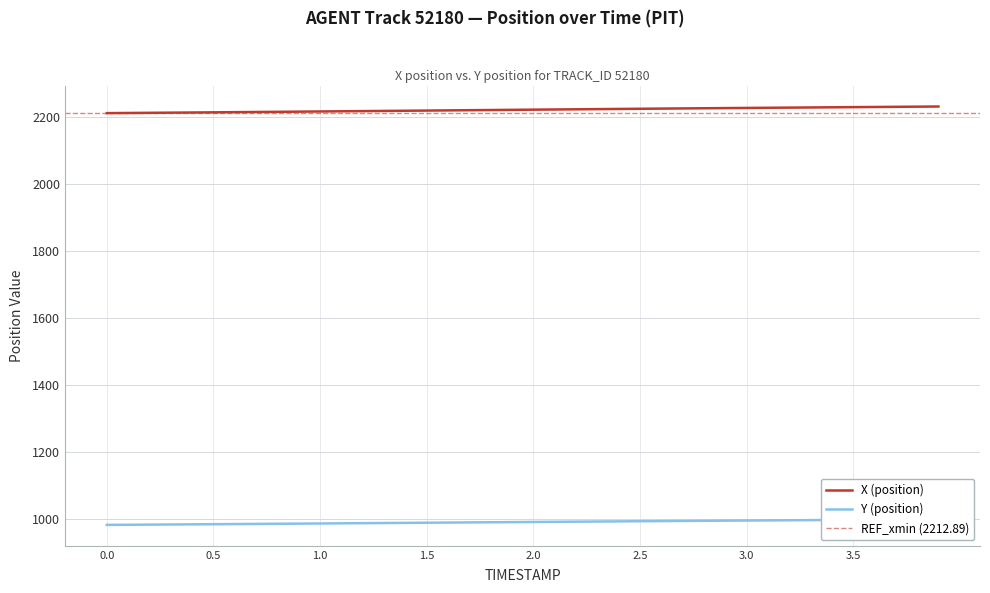

True or false: Y (position) and X (position) cross at least once.

False